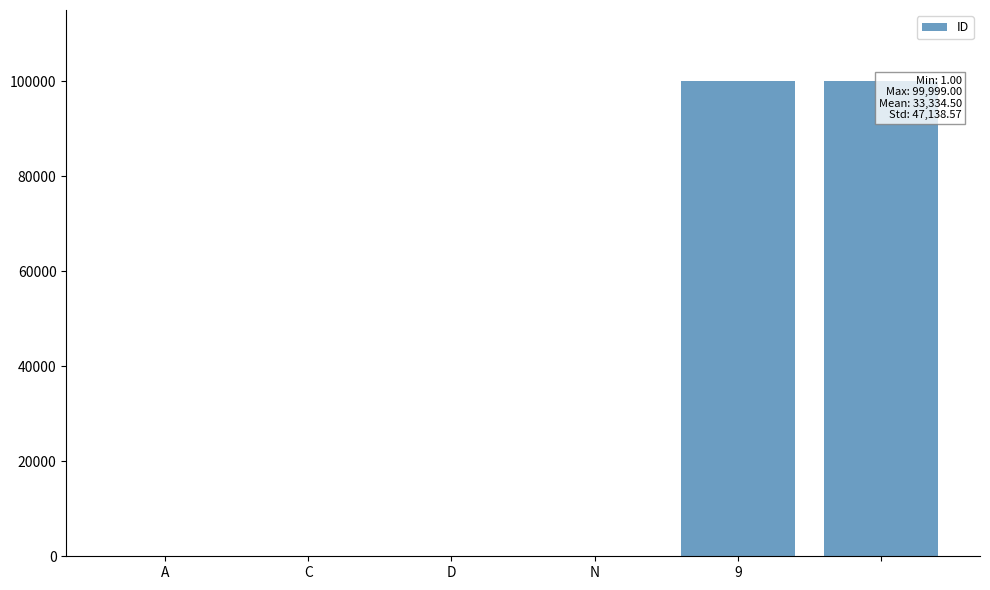

What is the sum of all values?

200007